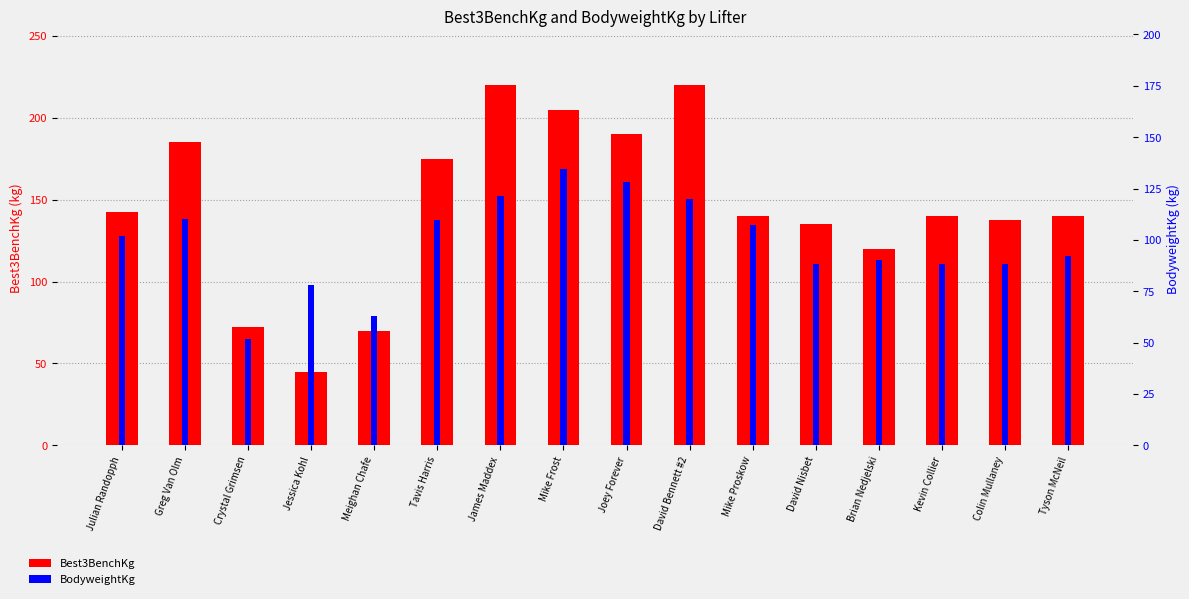

What position from the left is Kevin Collier?

14